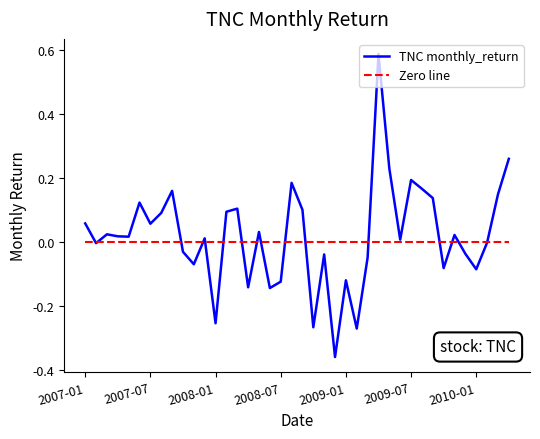

What is the change in value from 2007-08 to 2010-02?

-0.1